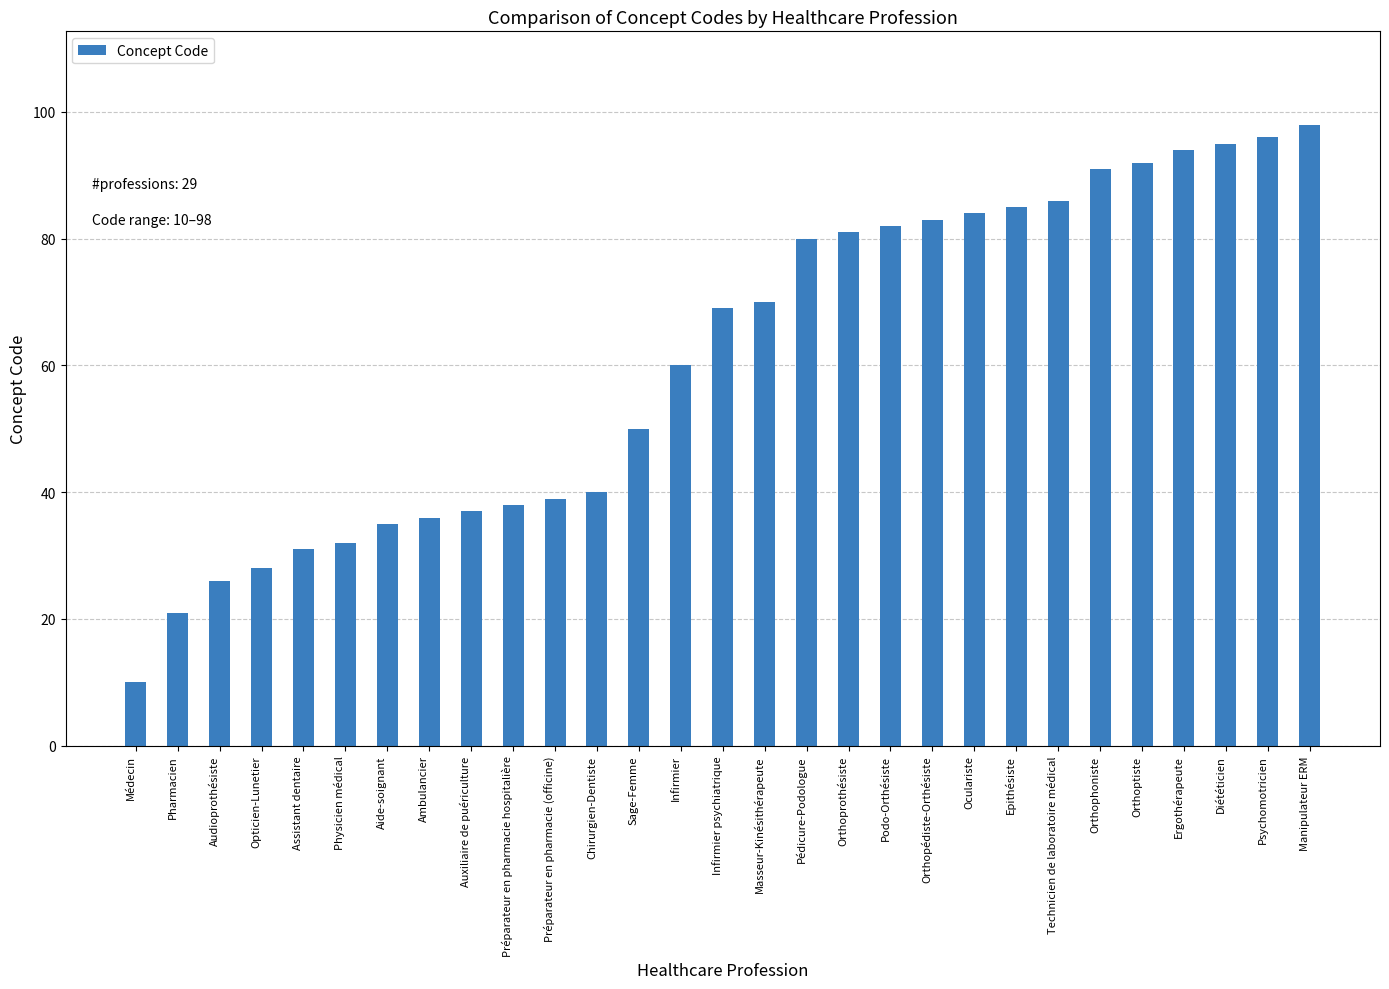

Is it true that the value at Infirmier is 60?

True